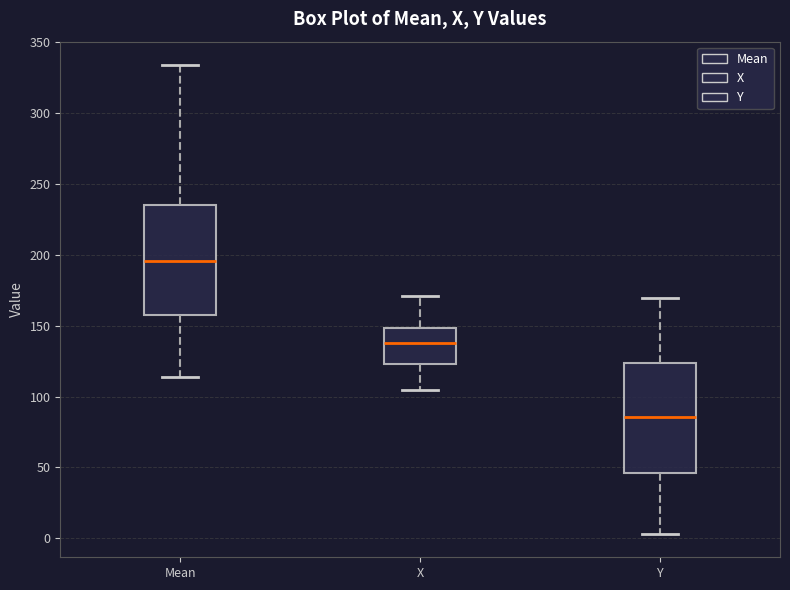

Where is the lower edge of the box for Mean on the y-axis? The values are not printed on the chart, so give them approximately, as read against the axis.

160